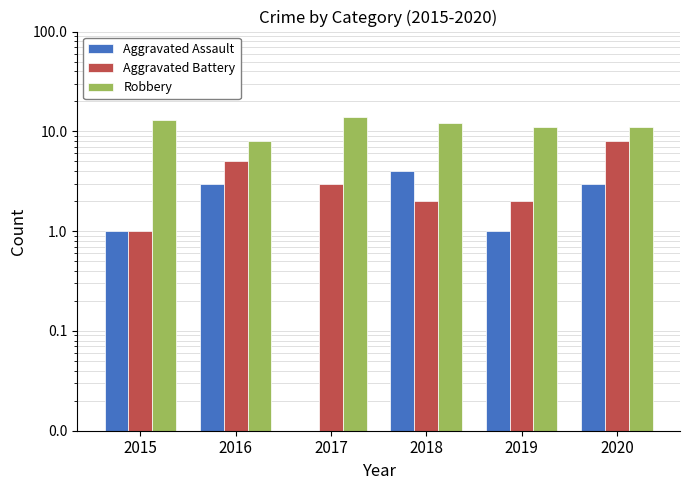

What are all the series names shown in the legend?

Aggravated Assault, Aggravated Battery, Robbery